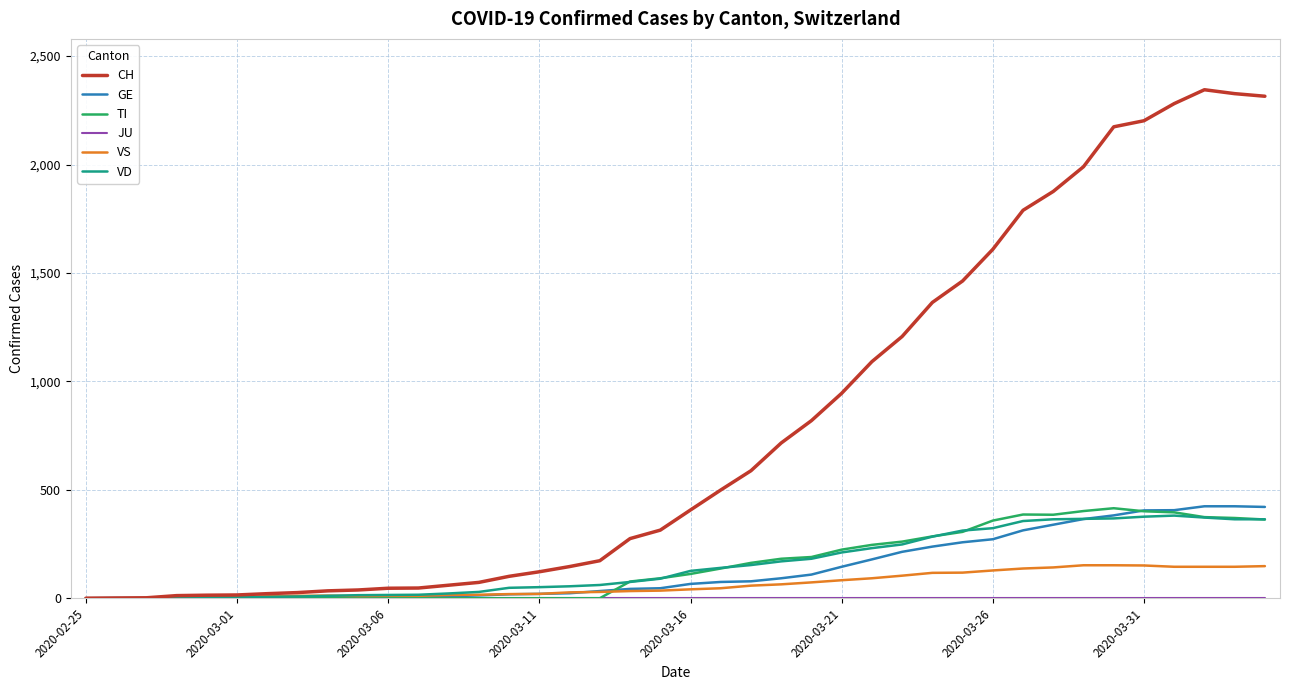

Which series has the largest range (max minus min)?

CH